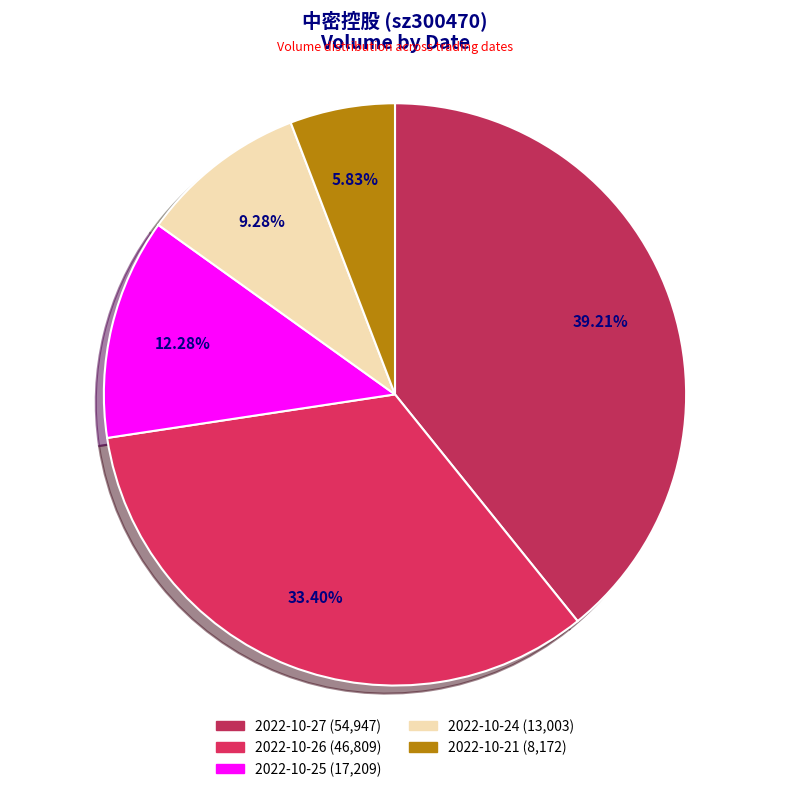

How many segments does this pie chart have?

5